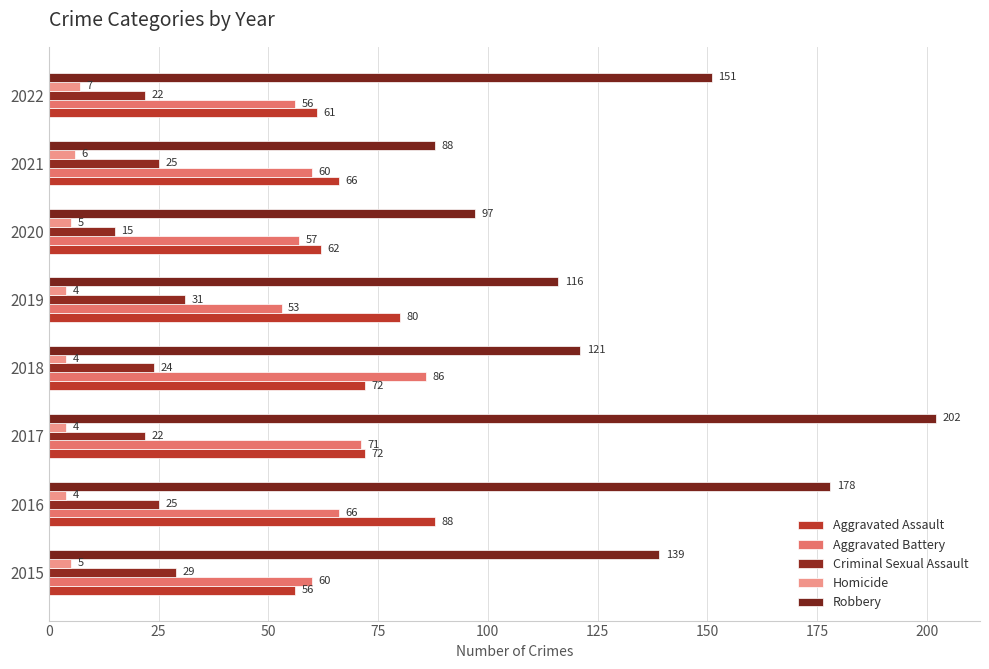

Count the number of data series in this chart.

5